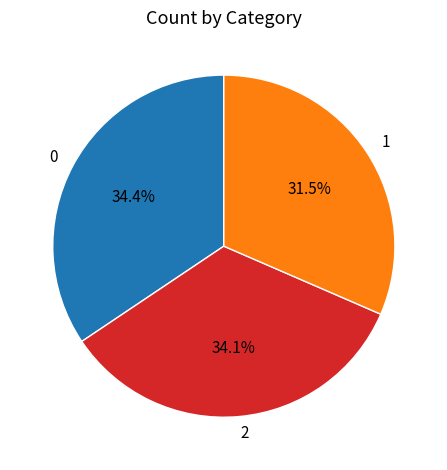

What is the ratio of the value at 0 to the value at 2?

1.0